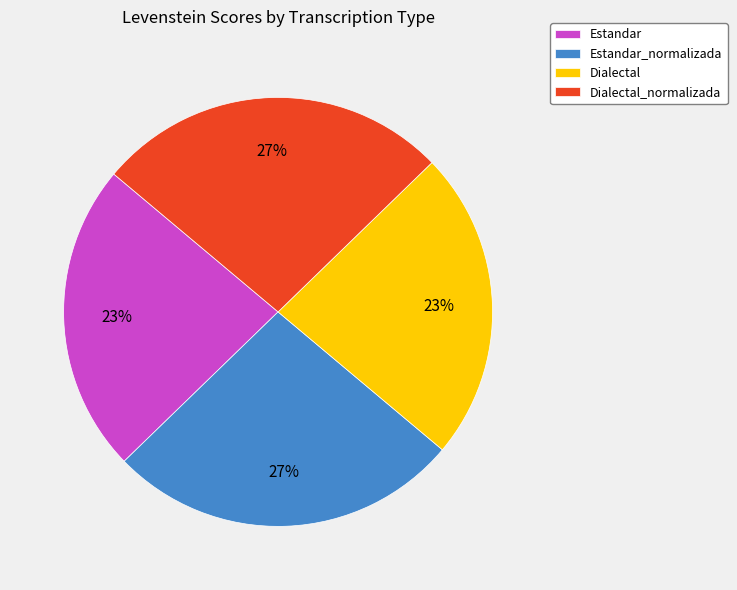

Is Estandar the majority of the pie?

No